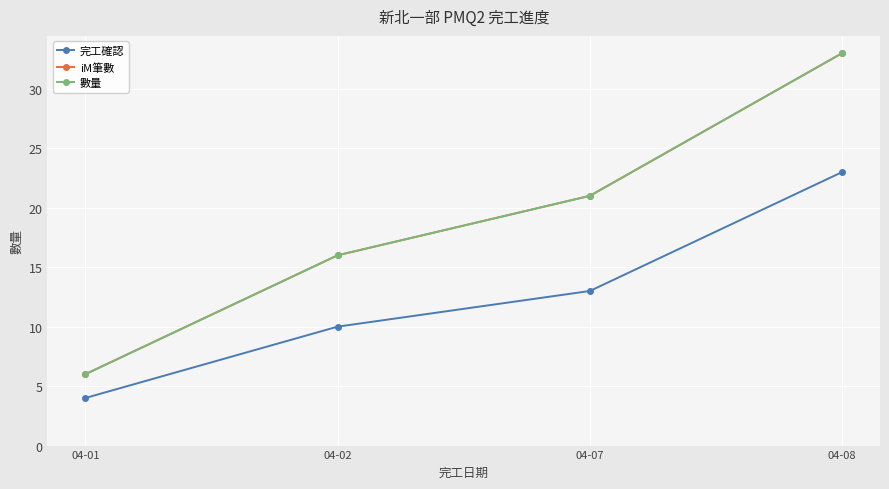

Which has a higher value, 04-01 or 04-07?

04-07